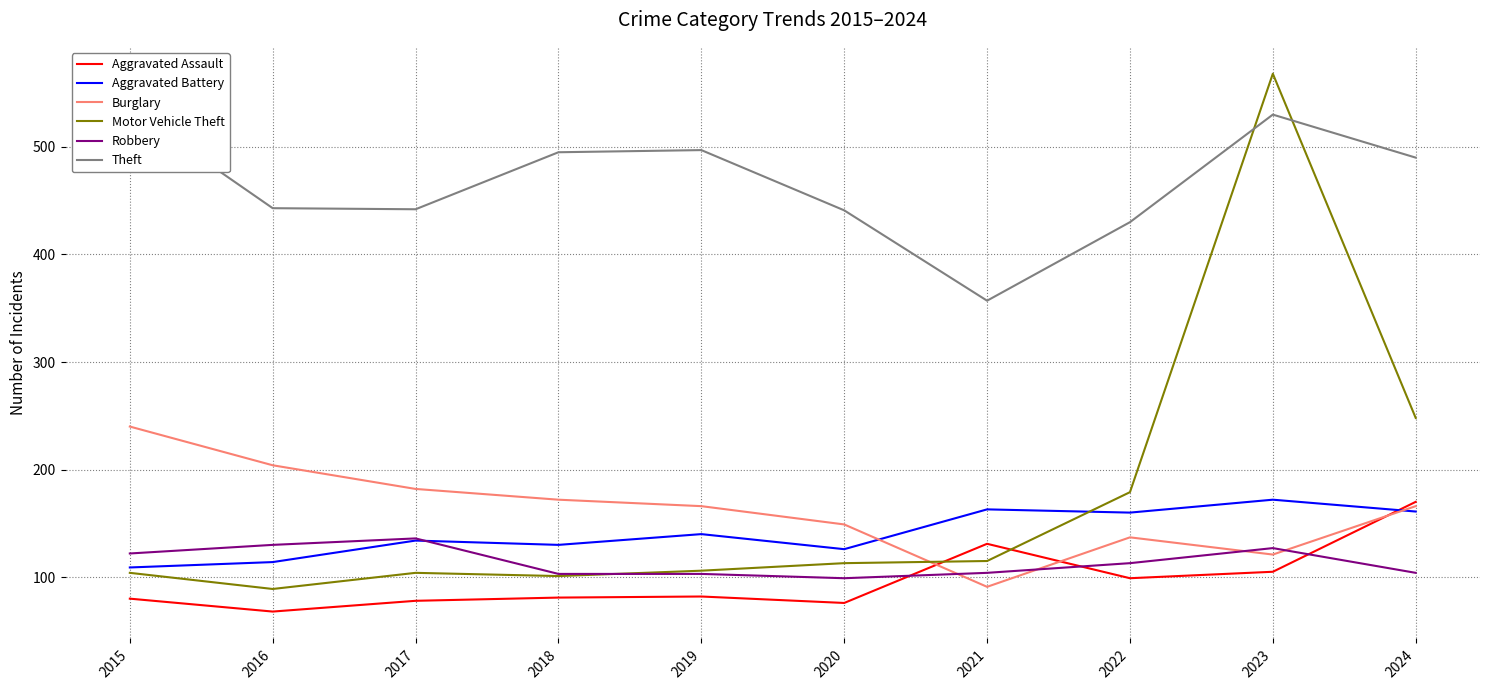

What is the difference between the Theft values at 2020 and 2022?

11